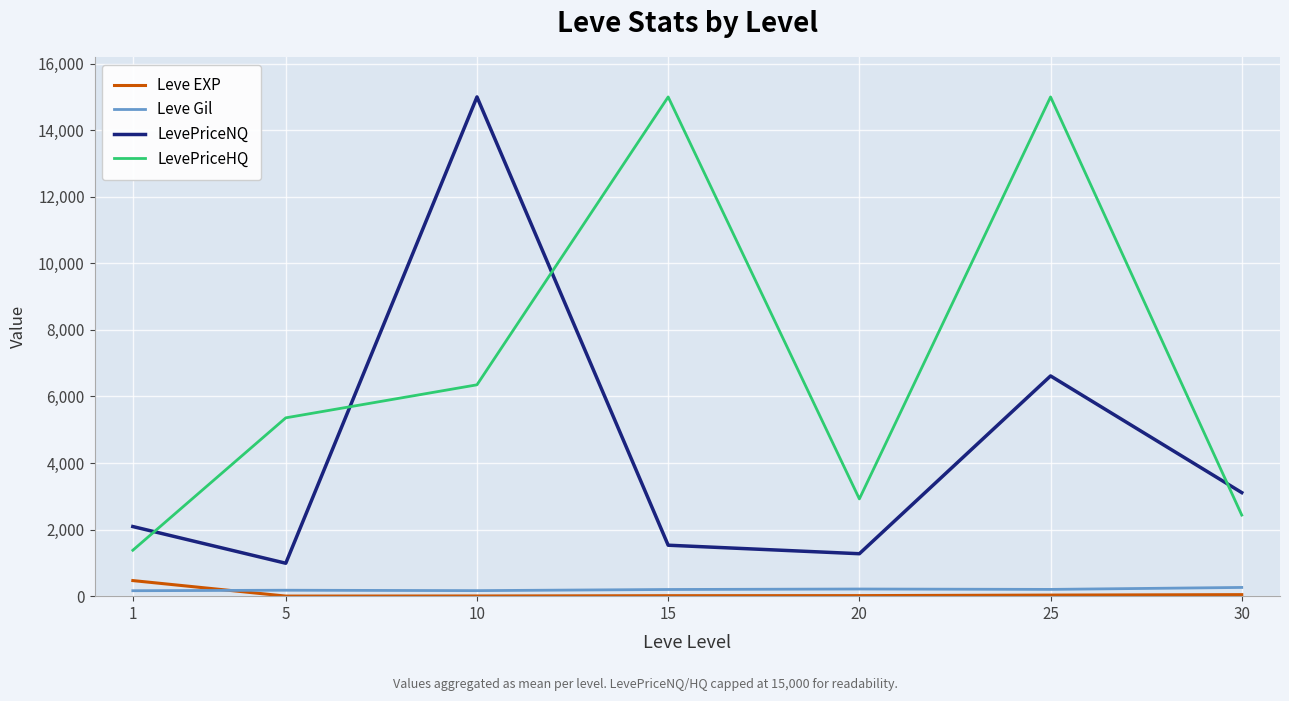

Is the value of Leve Gil at 15 greater than the value of LevePriceNQ at 1?

No